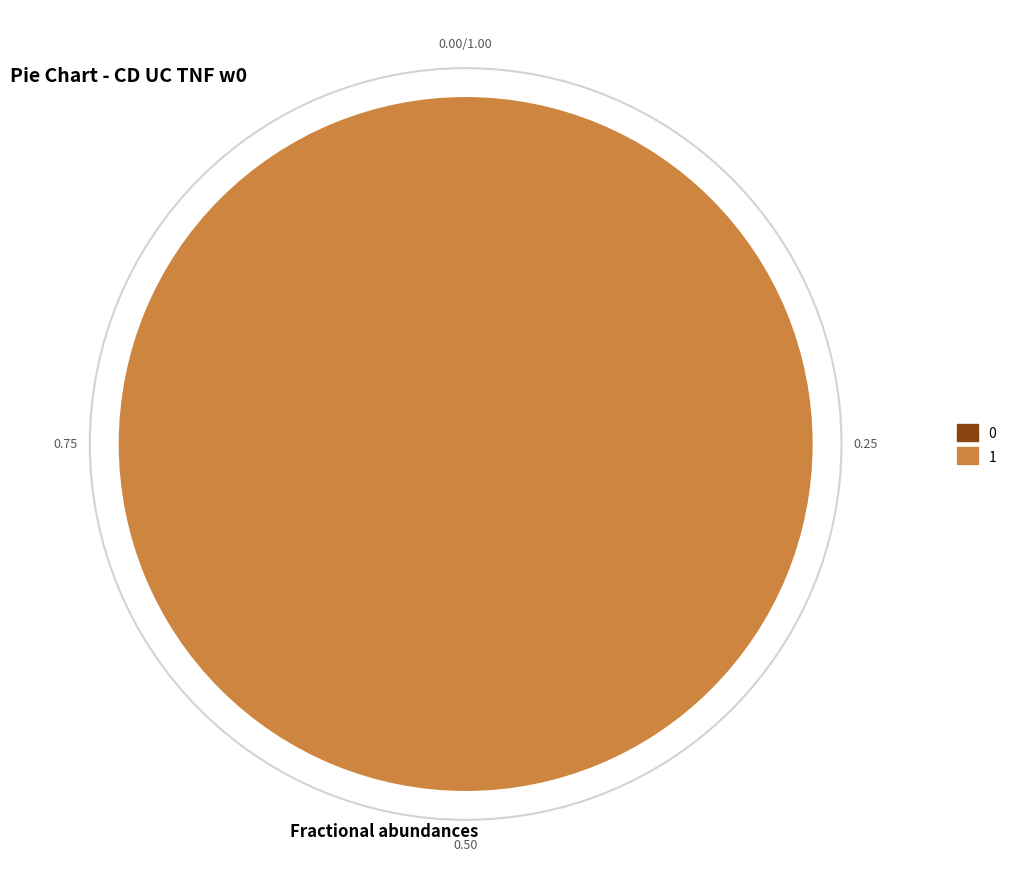

Between 0 and 1, which is larger?

1